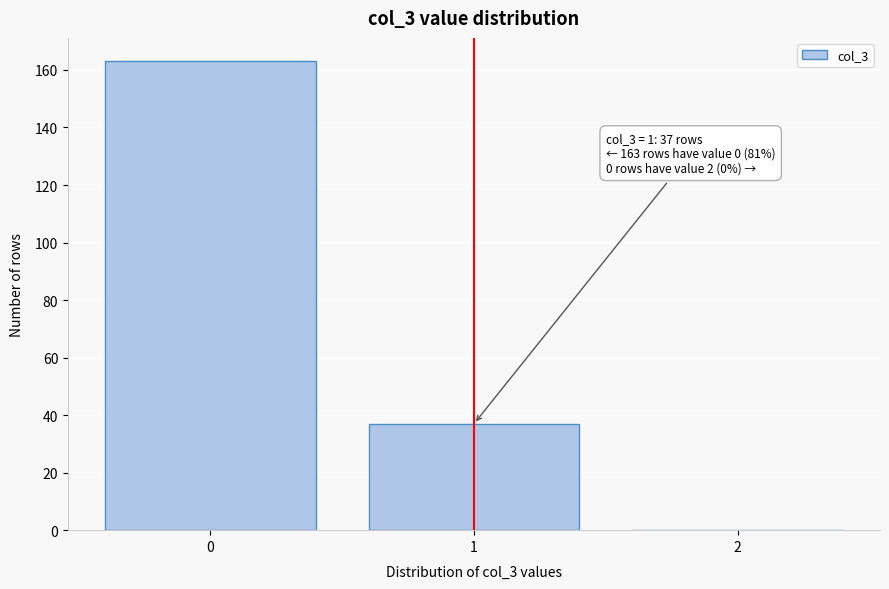

Reading left to right, list all the values displayed in this chart.

0=163	1=37	2=0